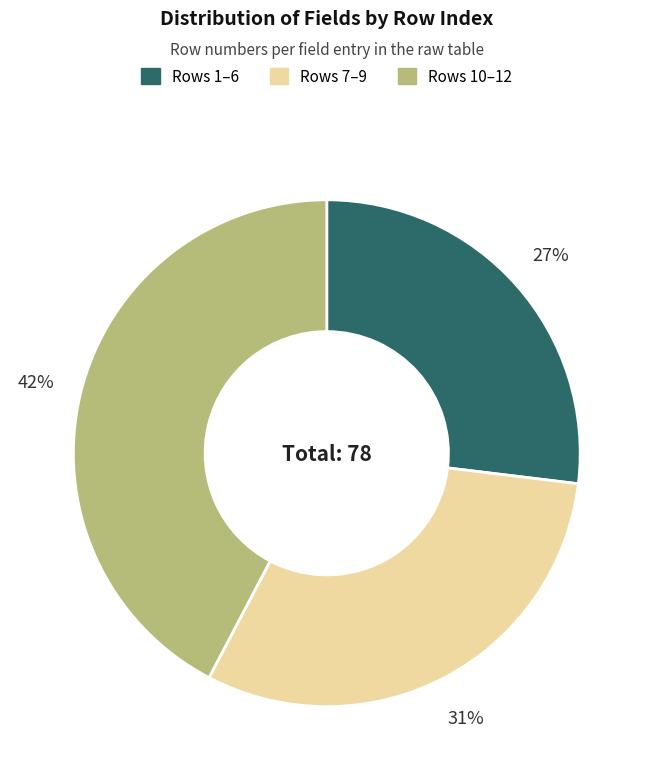

To the nearest percent, what is the difference between the largest and smallest slice percentages?

15%